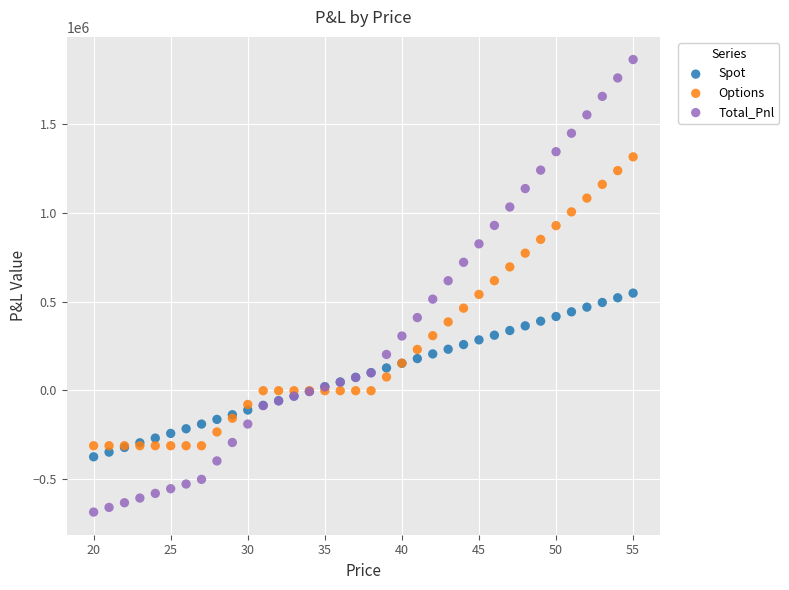

Which series has the widest spread of Y values?

Total_Pnl